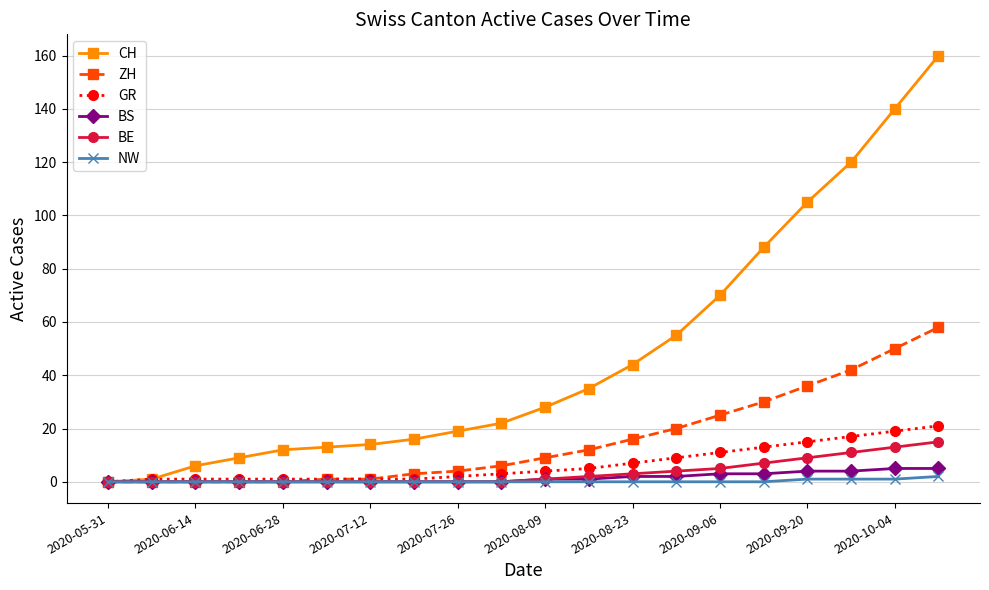

Which series has the largest total across all categories?

CH